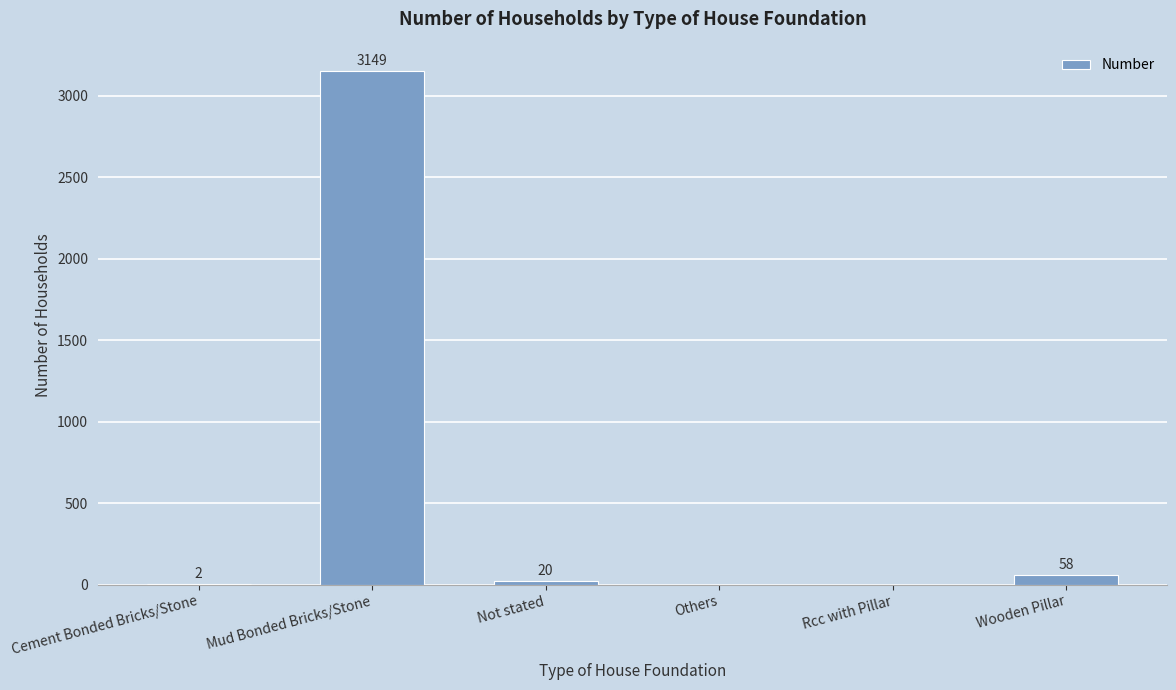

The value at Not stated is 20. True or false?

True